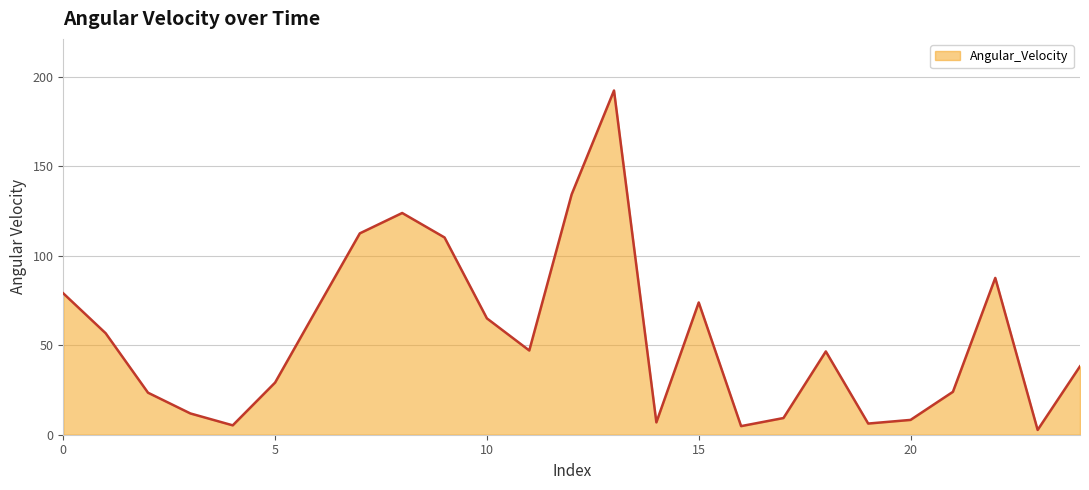

What is the smallest value displayed?

2.7